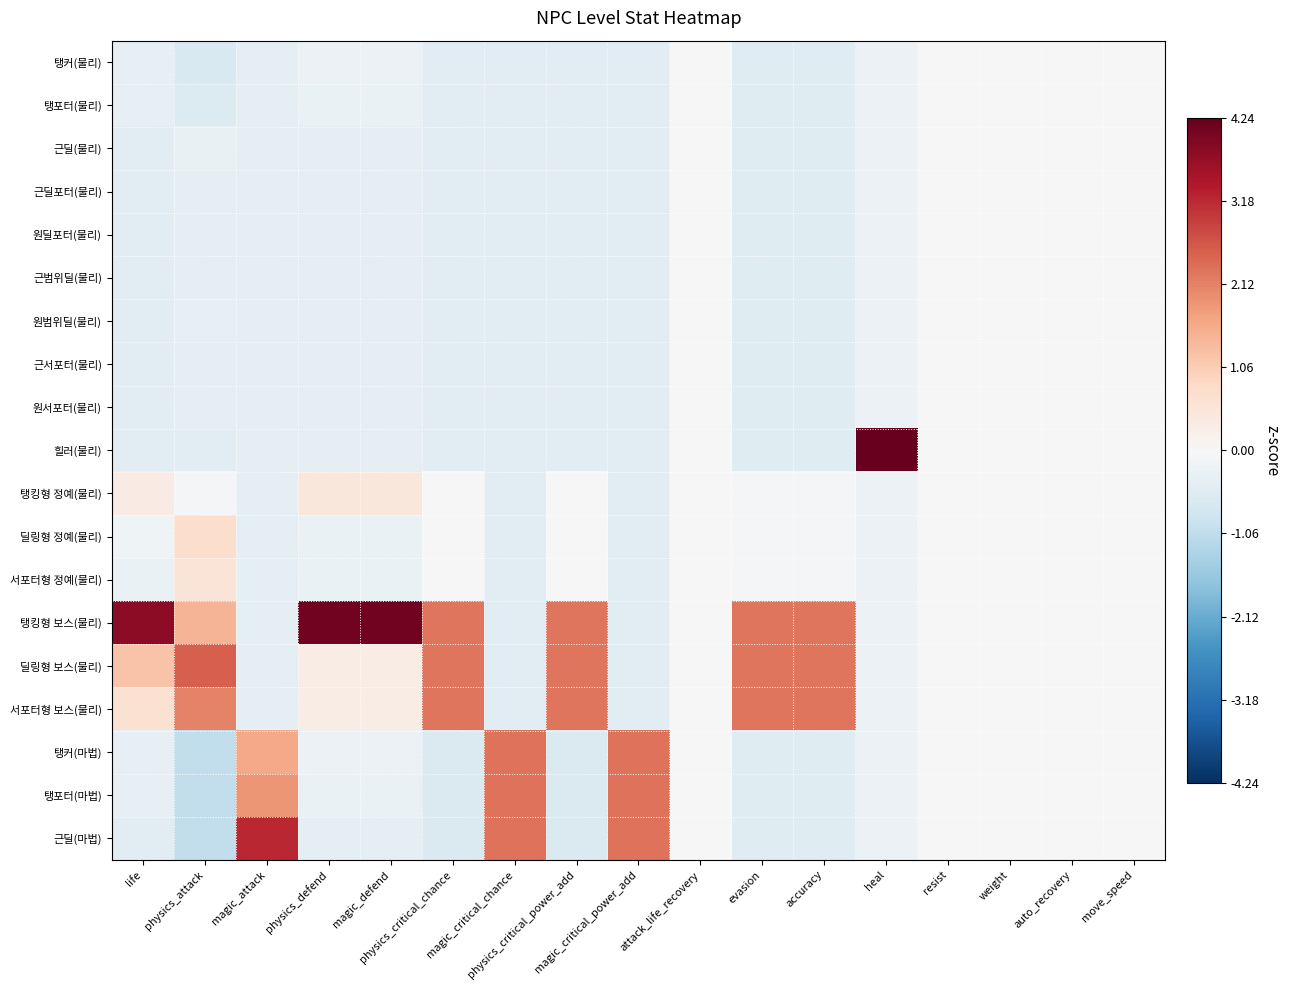

Reading right to left, transcribe all the data shown in this chart.

탱커(물리): move_speed=0.0	auto_recovery=0.0	weight=0.0	resist=0.0	heal=-0.2	accuracy=-0.5	evasion=-0.5	attack_life_recovery=0.0	magic_critical_power_add=-0.4	physics_critical_power_add=-0.5	magic_critical_chance=-0.4	physics_critical_chance=-0.5	magic_defend=-0.2	physics_defend=-0.2	magic_attack=-0.4	physics_attack=-0.6	life=-0.3
탱포터(물리): move_speed=0.0	auto_recovery=0.0	weight=0.0	resist=0.0	heal=-0.2	accuracy=-0.5	evasion=-0.5	attack_life_recovery=0.0	magic_critical_power_add=-0.4	physics_critical_power_add=-0.5	magic_critical_chance=-0.4	physics_critical_chance=-0.5	magic_defend=-0.3	physics_defend=-0.3	magic_attack=-0.4	physics_attack=-0.6	life=-0.4
근딜(물리): move_speed=0.0	auto_recovery=0.0	weight=0.0	resist=0.0	heal=-0.2	accuracy=-0.5	evasion=-0.5	attack_life_recovery=0.0	magic_critical_power_add=-0.4	physics_critical_power_add=-0.5	magic_critical_chance=-0.4	physics_critical_chance=-0.5	magic_defend=-0.4	physics_defend=-0.4	magic_attack=-0.4	physics_attack=-0.3	life=-0.4
근딜포터(물리): move_speed=0.0	auto_recovery=0.0	weight=0.0	resist=0.0	heal=-0.2	accuracy=-0.5	evasion=-0.5	attack_life_recovery=0.0	magic_critical_power_add=-0.4	physics_critical_power_add=-0.5	magic_critical_chance=-0.4	physics_critical_chance=-0.5	magic_defend=-0.4	physics_defend=-0.4	magic_attack=-0.4	physics_attack=-0.4	life=-0.5
원딜포터(물리): move_speed=0.0	auto_recovery=0.0	weight=0.0	resist=0.0	heal=-0.2	accuracy=-0.5	evasion=-0.5	attack_life_recovery=0.0	magic_critical_power_add=-0.4	physics_critical_power_add=-0.5	magic_critical_chance=-0.4	physics_critical_chance=-0.5	magic_defend=-0.4	physics_defend=-0.4	magic_attack=-0.4	physics_attack=-0.4	life=-0.5
근범위딜(물리): move_speed=0.0	auto_recovery=0.0	weight=0.0	resist=0.0	heal=-0.2	accuracy=-0.5	evasion=-0.5	attack_life_recovery=0.0	magic_critical_power_add=-0.4	physics_critical_power_add=-0.5	magic_critical_chance=-0.4	physics_critical_chance=-0.5	magic_defend=-0.4	physics_defend=-0.4	magic_attack=-0.4	physics_attack=-0.4	life=-0.4
원범위딜(물리): move_speed=0.0	auto_recovery=0.0	weight=0.0	resist=0.0	heal=-0.2	accuracy=-0.5	evasion=-0.5	attack_life_recovery=0.0	magic_critical_power_add=-0.4	physics_critical_power_add=-0.5	magic_critical_chance=-0.4	physics_critical_chance=-0.5	magic_defend=-0.4	physics_defend=-0.4	magic_attack=-0.4	physics_attack=-0.3	life=-0.5
근서포터(물리): move_speed=0.0	auto_recovery=0.0	weight=0.0	resist=0.0	heal=-0.2	accuracy=-0.5	evasion=-0.5	attack_life_recovery=0.0	magic_critical_power_add=-0.4	physics_critical_power_add=-0.5	magic_critical_chance=-0.4	physics_critical_chance=-0.5	magic_defend=-0.4	physics_defend=-0.4	magic_attack=-0.4	physics_attack=-0.4	life=-0.5
원서포터(물리): move_speed=0.0	auto_recovery=0.0	weight=0.0	resist=0.0	heal=-0.2	accuracy=-0.5	evasion=-0.5	attack_life_recovery=0.0	magic_critical_power_add=-0.4	physics_critical_power_add=-0.5	magic_critical_chance=-0.4	physics_critical_chance=-0.5	magic_defend=-0.4	physics_defend=-0.4	magic_attack=-0.4	physics_attack=-0.4	life=-0.5
힐러(물리): move_speed=0.0	auto_recovery=0.0	weight=0.0	resist=0.0	heal=4.2	accuracy=-0.5	evasion=-0.5	attack_life_recovery=0.0	magic_critical_power_add=-0.4	physics_critical_power_add=-0.5	magic_critical_chance=-0.4	physics_critical_chance=-0.5	magic_defend=-0.4	physics_defend=-0.4	magic_attack=-0.4	physics_attack=-0.5	life=-0.5
탱킹형 정예(물리): move_speed=0.0	auto_recovery=0.0	weight=0.0	resist=0.0	heal=-0.2	accuracy=-0.0	evasion=-0.0	attack_life_recovery=0.0	magic_critical_power_add=-0.4	physics_critical_power_add=-0.0	magic_critical_chance=-0.4	physics_critical_chance=-0.0	magic_defend=0.5	physics_defend=0.5	magic_attack=-0.4	physics_attack=-0.0	life=0.3
딜링형 정예(물리): move_speed=0.0	auto_recovery=0.0	weight=0.0	resist=0.0	heal=-0.2	accuracy=-0.0	evasion=-0.0	attack_life_recovery=0.0	magic_critical_power_add=-0.4	physics_critical_power_add=-0.0	magic_critical_chance=-0.4	physics_critical_chance=-0.0	magic_defend=-0.3	physics_defend=-0.3	magic_attack=-0.4	physics_attack=0.8	life=-0.2
서포터형 정예(물리): move_speed=0.0	auto_recovery=0.0	weight=0.0	resist=0.0	heal=-0.2	accuracy=-0.0	evasion=-0.0	attack_life_recovery=0.0	magic_critical_power_add=-0.4	physics_critical_power_add=-0.0	magic_critical_chance=-0.4	physics_critical_chance=-0.0	magic_defend=-0.3	physics_defend=-0.3	magic_attack=-0.4	physics_attack=0.5	life=-0.3
탱킹형 보스(물리): move_speed=0.0	auto_recovery=0.0	weight=0.0	resist=0.0	heal=-0.2	accuracy=2.3	evasion=2.3	attack_life_recovery=0.0	magic_critical_power_add=-0.4	physics_critical_power_add=2.3	magic_critical_chance=-0.4	physics_critical_chance=2.3	magic_defend=4.1	physics_defend=4.1	magic_attack=-0.4	physics_attack=1.5	life=3.8
딜링형 보스(물리): move_speed=0.0	auto_recovery=0.0	weight=0.0	resist=0.0	heal=-0.2	accuracy=2.3	evasion=2.3	attack_life_recovery=0.0	magic_critical_power_add=-0.4	physics_critical_power_add=2.3	magic_critical_chance=-0.4	physics_critical_chance=2.3	magic_defend=0.3	physics_defend=0.3	magic_attack=-0.4	physics_attack=2.5	life=1.2
서포터형 보스(물리): move_speed=0.0	auto_recovery=0.0	weight=0.0	resist=0.0	heal=-0.2	accuracy=2.3	evasion=2.3	attack_life_recovery=0.0	magic_critical_power_add=-0.4	physics_critical_power_add=2.3	magic_critical_chance=-0.4	physics_critical_chance=2.3	magic_defend=0.3	physics_defend=0.3	magic_attack=-0.4	physics_attack=2.1	life=0.6
탱커(마법): move_speed=0.0	auto_recovery=0.0	weight=0.0	resist=0.0	heal=-0.2	accuracy=-0.5	evasion=-0.5	attack_life_recovery=0.0	magic_critical_power_add=2.3	physics_critical_power_add=-0.6	magic_critical_chance=2.3	physics_critical_chance=-0.6	magic_defend=-0.2	physics_defend=-0.2	magic_attack=1.6	physics_attack=-1.0	life=-0.3
탱포터(마법): move_speed=0.0	auto_recovery=0.0	weight=0.0	resist=0.0	heal=-0.2	accuracy=-0.5	evasion=-0.5	attack_life_recovery=0.0	magic_critical_power_add=2.3	physics_critical_power_add=-0.6	magic_critical_chance=2.3	physics_critical_chance=-0.6	magic_defend=-0.3	physics_defend=-0.3	magic_attack=1.9	physics_attack=-1.0	life=-0.4
근딜(마법): move_speed=0.0	auto_recovery=0.0	weight=0.0	resist=0.0	heal=-0.2	accuracy=-0.5	evasion=-0.5	attack_life_recovery=0.0	magic_critical_power_add=2.3	physics_critical_power_add=-0.6	magic_critical_chance=2.3	physics_critical_chance=-0.6	magic_defend=-0.4	physics_defend=-0.4	magic_attack=3.2	physics_attack=-1.0	life=-0.4